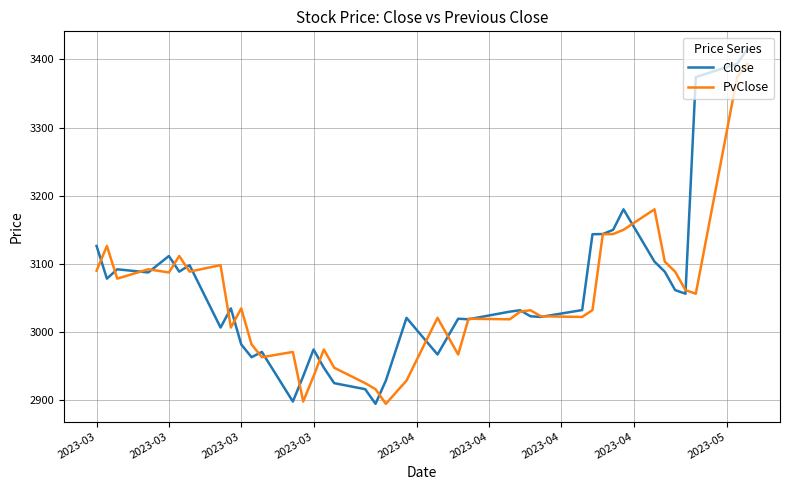

What is the minimum value for Close?

2894.9